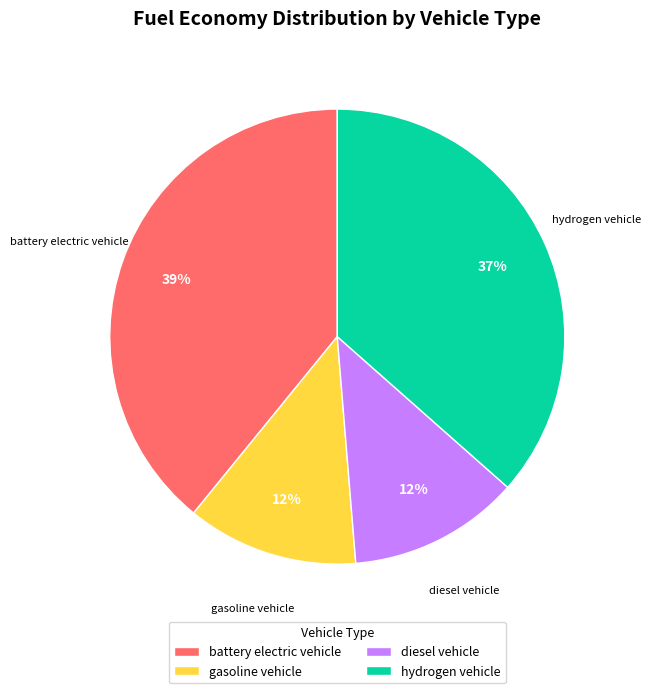

Is the sum of gasoline vehicle and battery electric vehicle greater than half?

Yes